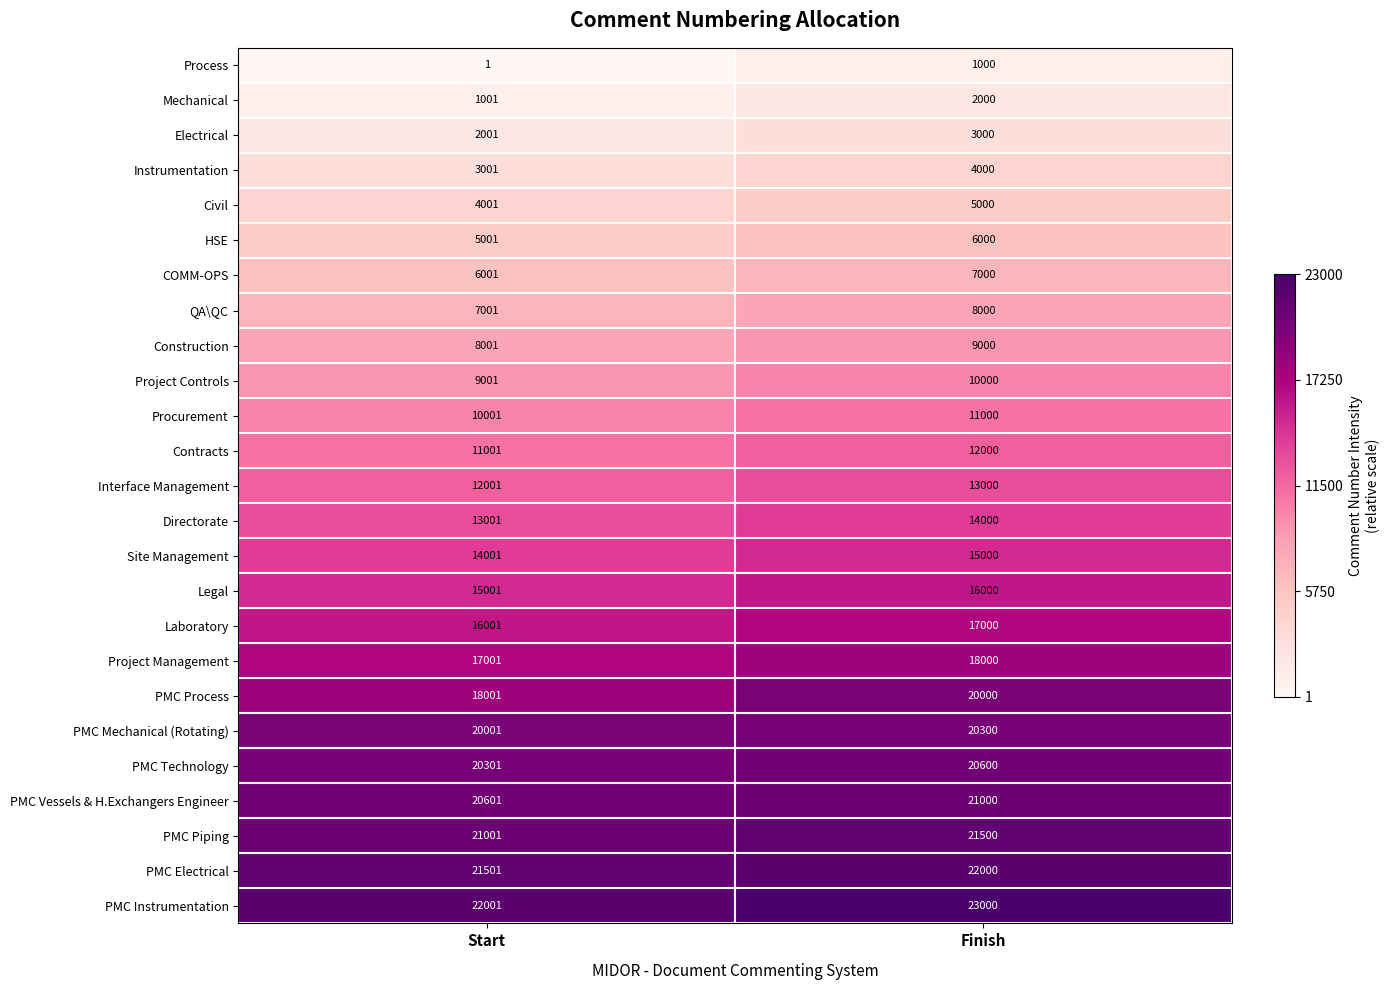

List the series in order of their peak value, highest first.

PMC Instrumentation, PMC Electrical, PMC Piping, PMC Vessels & H.Exchangers Engineer, PMC Technology, PMC Mechanical (Rotating), PMC Process, Project Management, Laboratory, Legal, Site Management, Directorate, Interface Management, Contracts, Procurement, Project Controls, Construction, QA\QC, COMM-OPS, HSE, Civil, Instrumentation, Electrical, Mechanical, Process